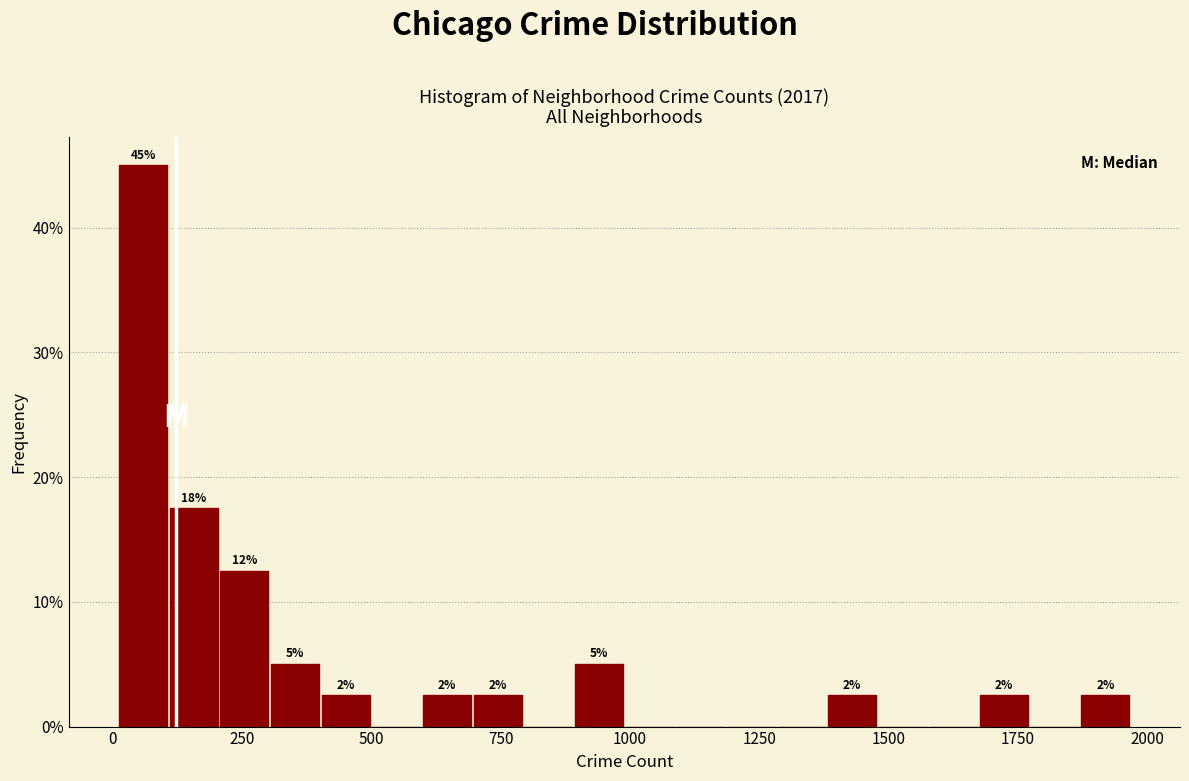

Around what value on the x-axis is the tallest bar? Give the approximate position of its centre, as read against the axis.

50